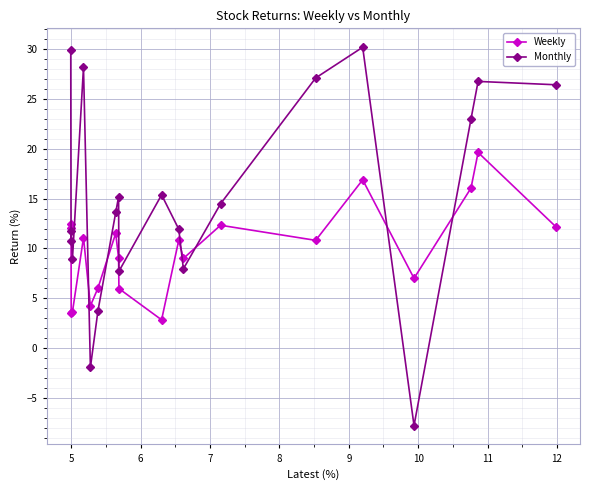

Is this an area chart (filled region under the line)?

No